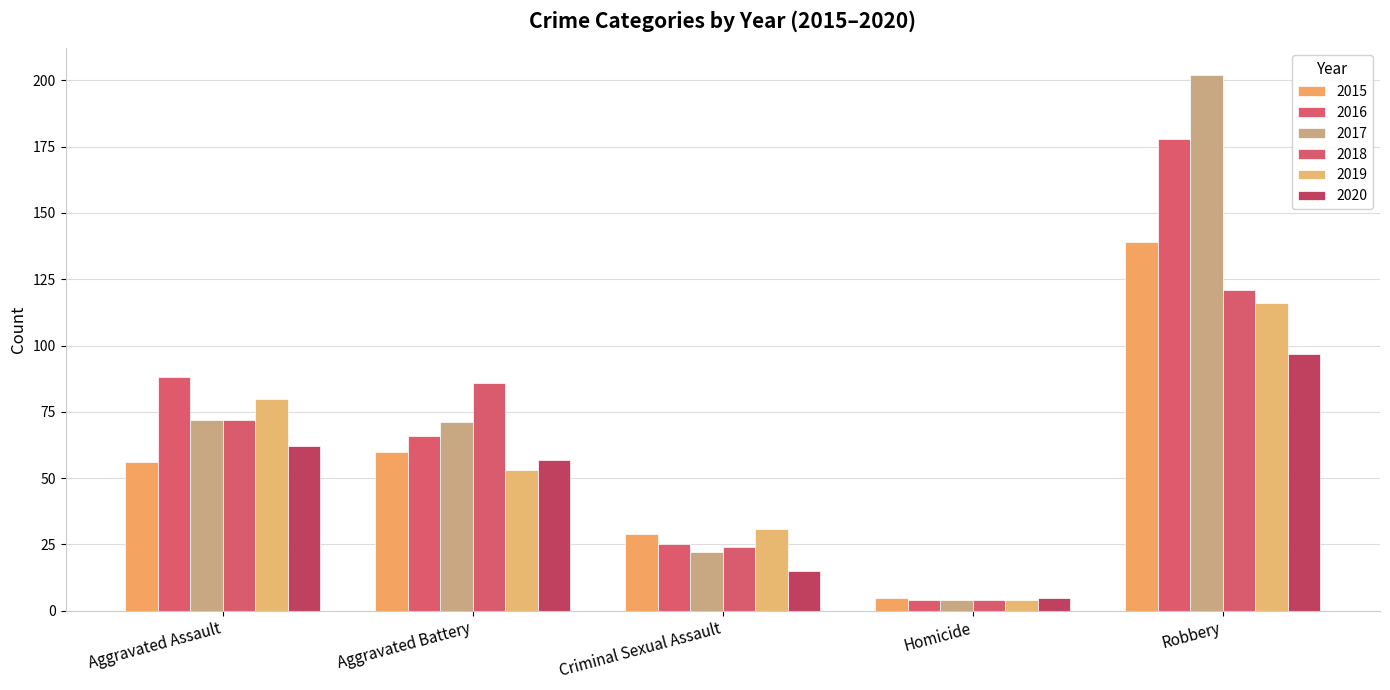

List the labels in order of 2016 value, largest first.

Robbery, Aggravated Assault, Aggravated Battery, Criminal Sexual Assault, Homicide